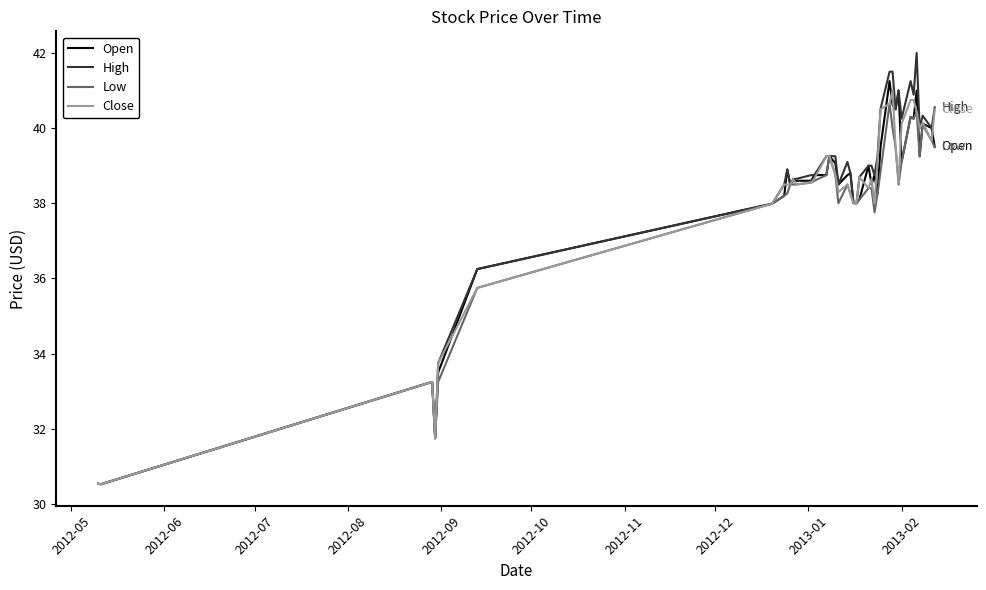

Which series has the largest total across all categories?

High